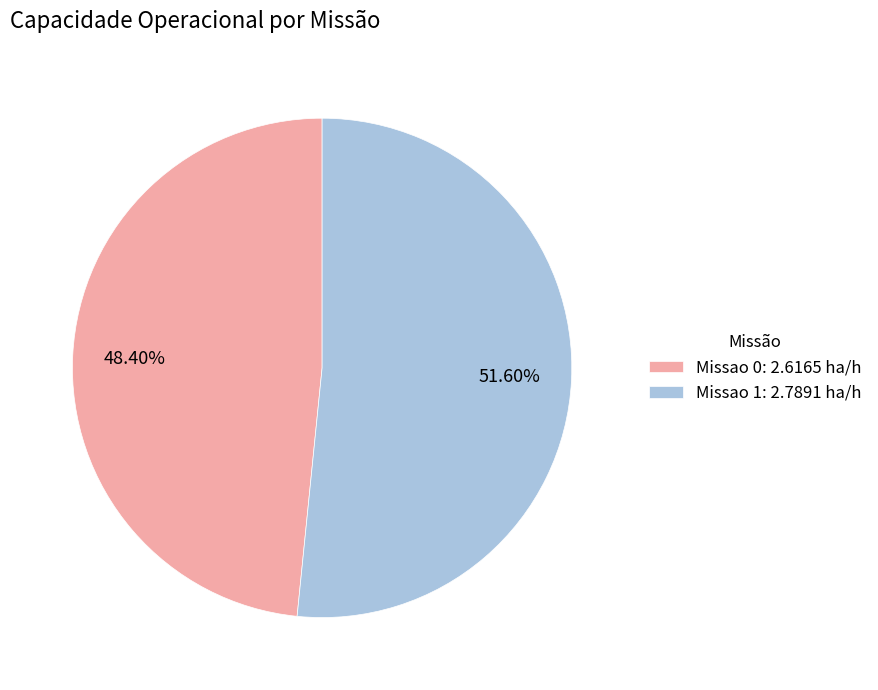

Approximately how many times larger is the value at Missao 1 compared to Missao 0?

1.1